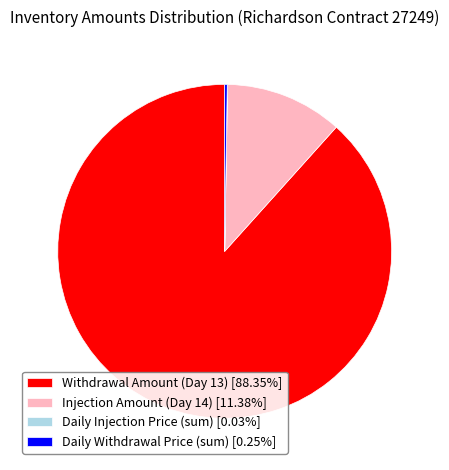

Is there any slice that represents more than half of the pie?

Yes